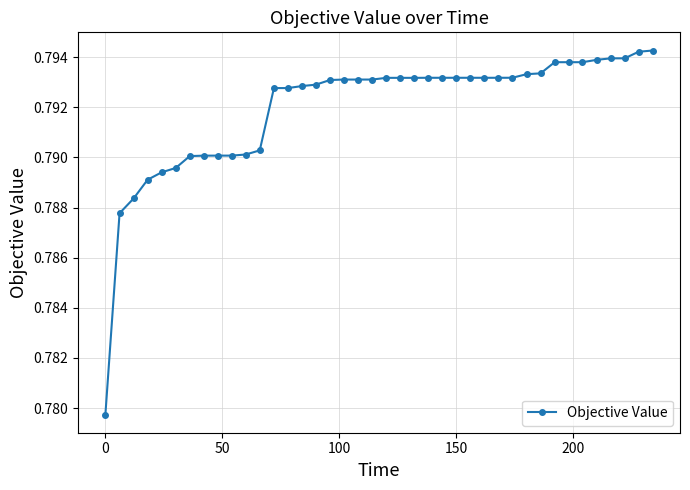

Is this an area chart (filled region under the line)?

No